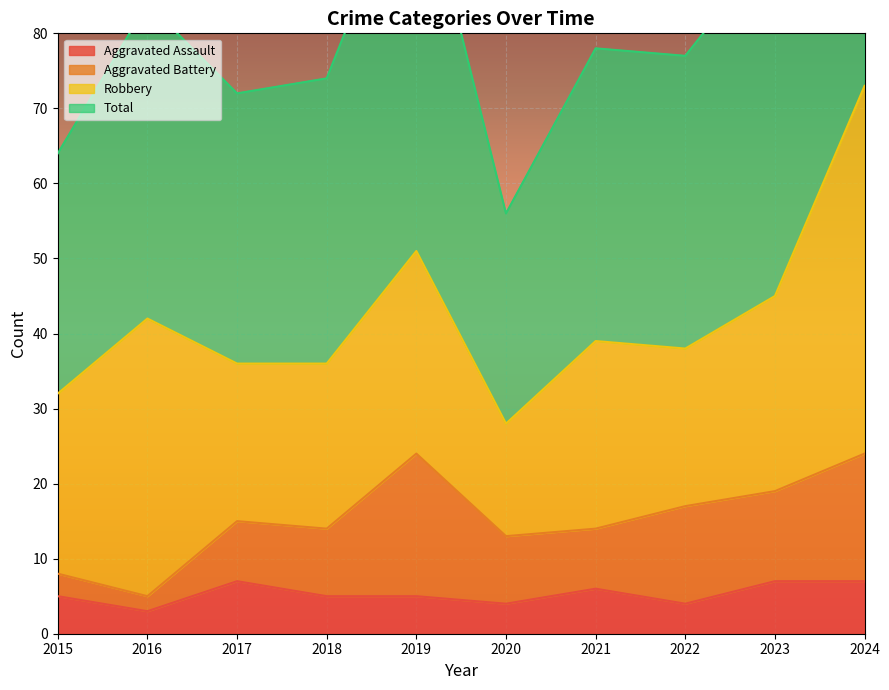

What is the average value of the Total series?

85